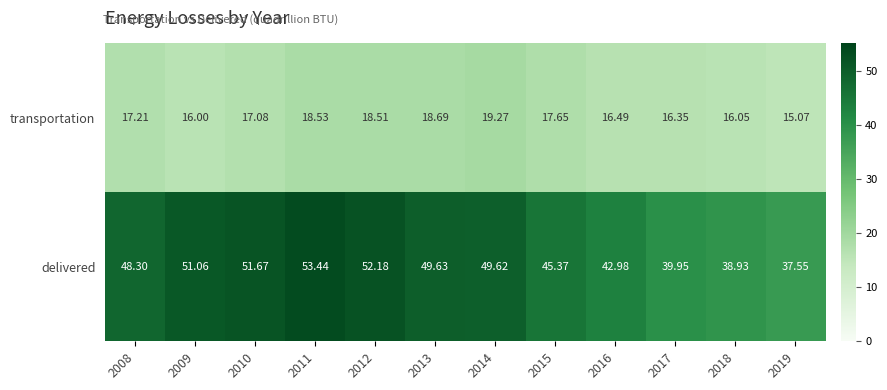

Count the number of categories in the chart.

12